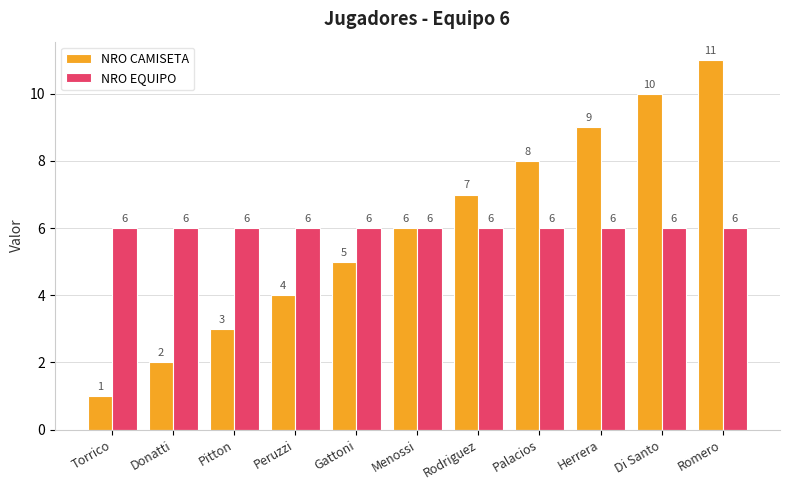

What position from the right is Menossi?

6